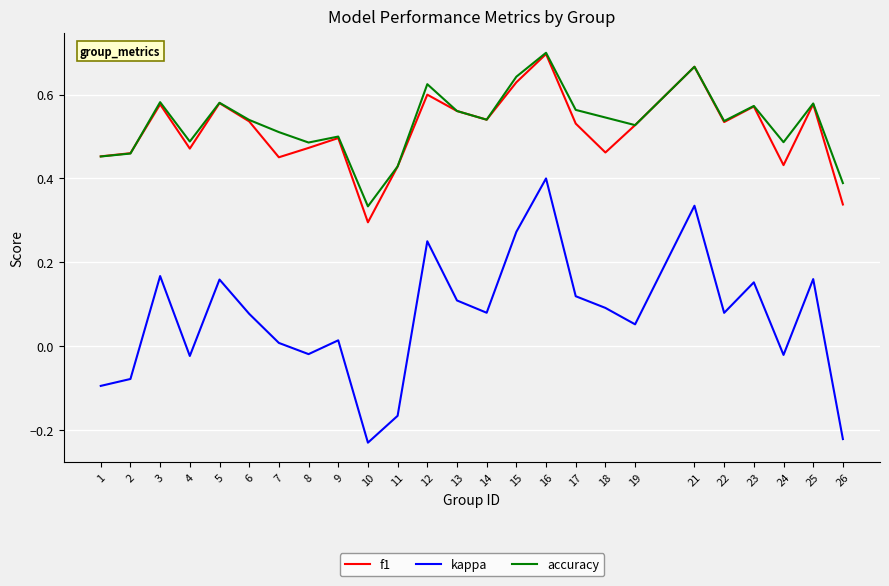

Is the value of f1 at 5 greater than the value of kappa at 4?

Yes